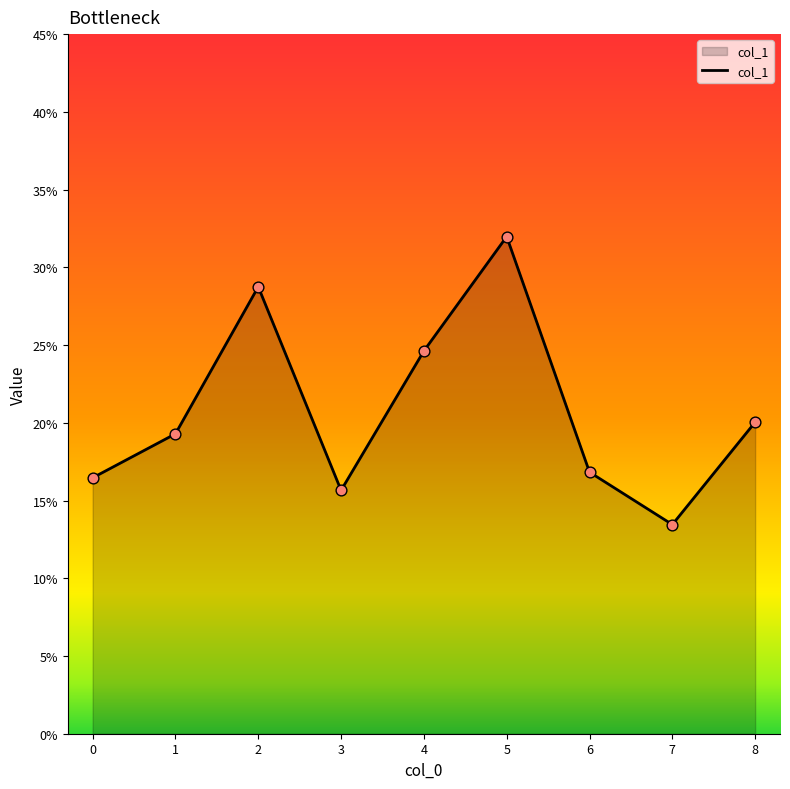

What is the change in value from 7 to 8?

+0.1